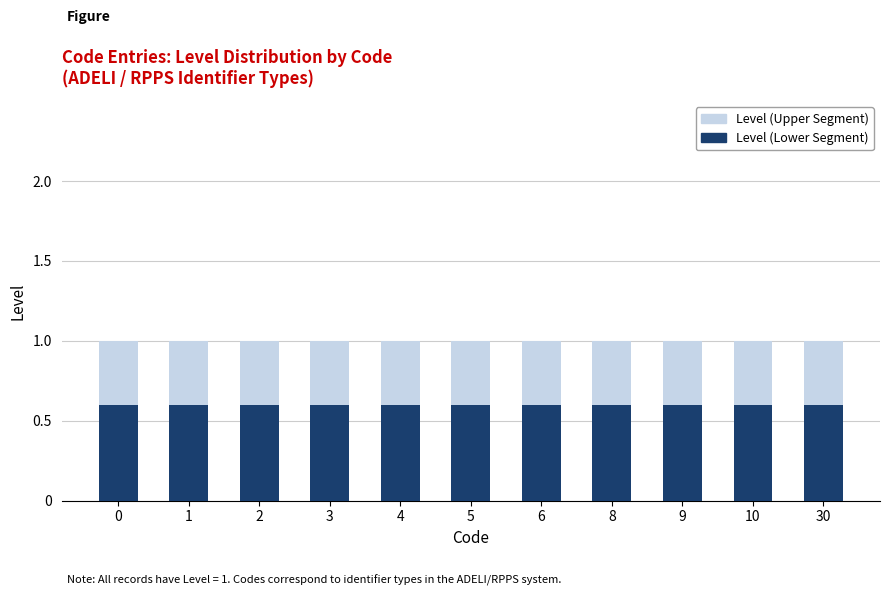

Are the bars horizontal?

No